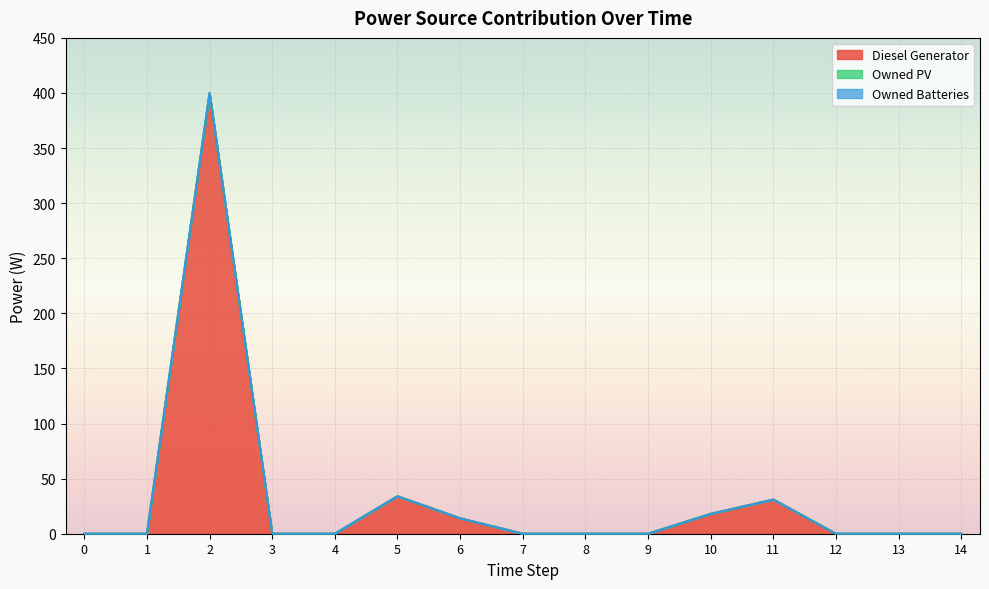

How many series are shown in this chart?

3